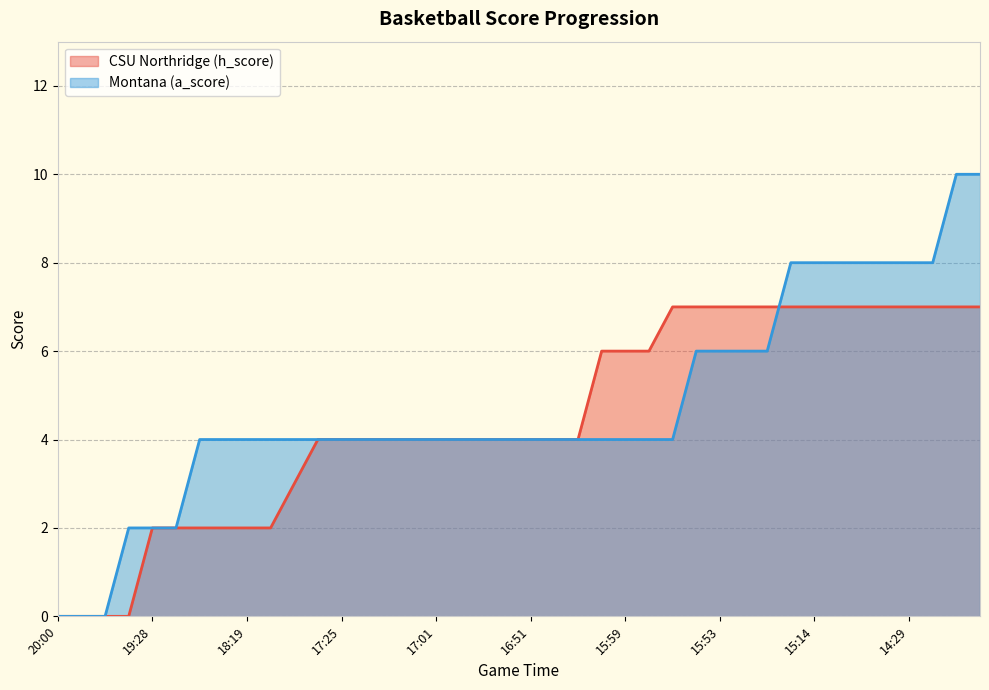

Is the value of CSU Northridge (h_score) at 14:29 greater than the value of Montana (a_score) at 16:51?

Yes